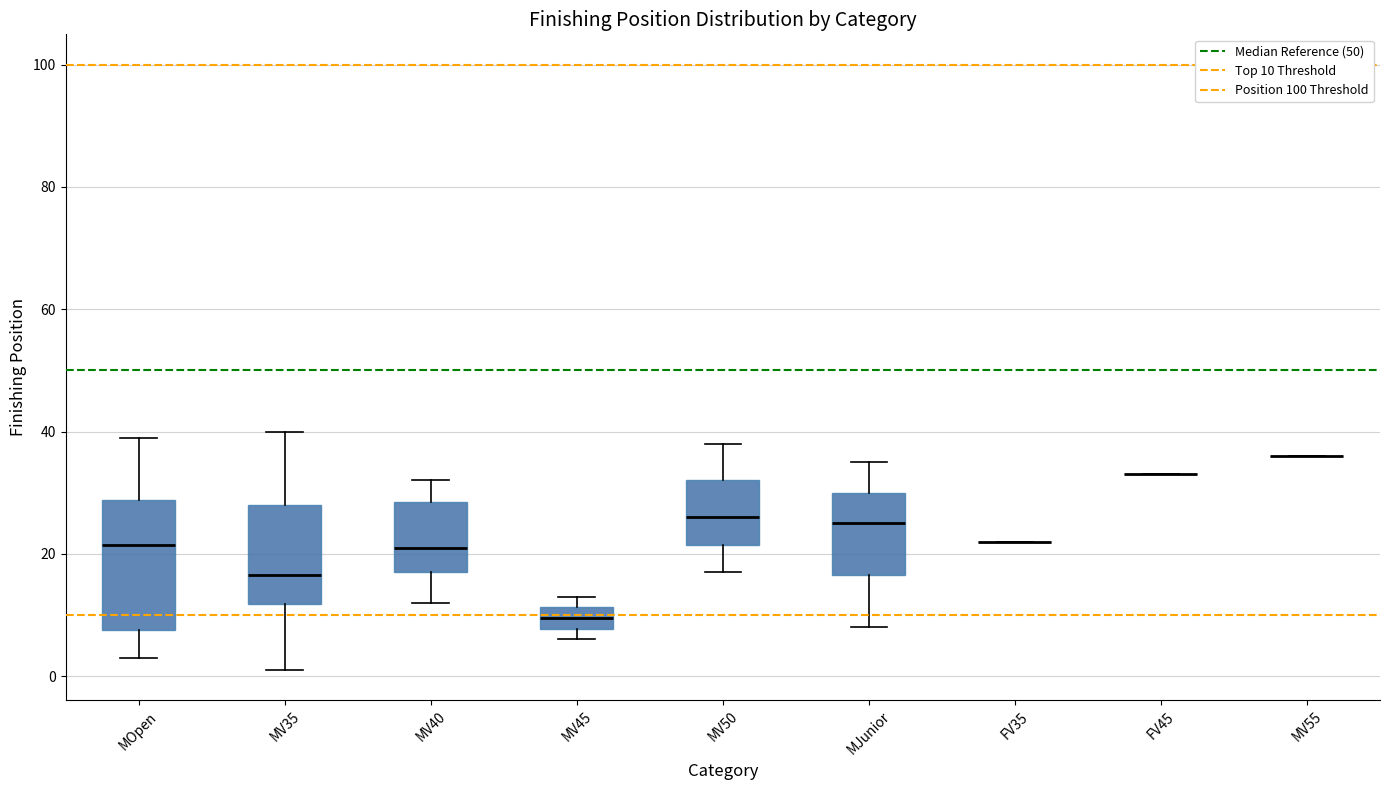

Reading left to right, transcribe this box plot: for each box, give where its median line is, the range the box spans, and where its two whiskers end, as read against the y-axis. The values are not printed on the chart, so give them approximately, as read against the axis.

MOpen: median 22, box 8 to 28, whiskers 4 to 40
MV35: median 16, box 12 to 28, whiskers 2 to 40
MV40: median 22, box 18 to 28, whiskers 12 to 32
MV45: median 10, box 8 to 12, whiskers 6 to 14
MV50: median 26, box 22 to 32, whiskers 18 to 38
MJunior: median 26, box 16 to 30, whiskers 8 to 36
FV35: box collapsed to a line at 22, whiskers 22 to 22
FV45: box collapsed to a line at 34, whiskers 34 to 34
MV55: box collapsed to a line at 36, whiskers 36 to 36